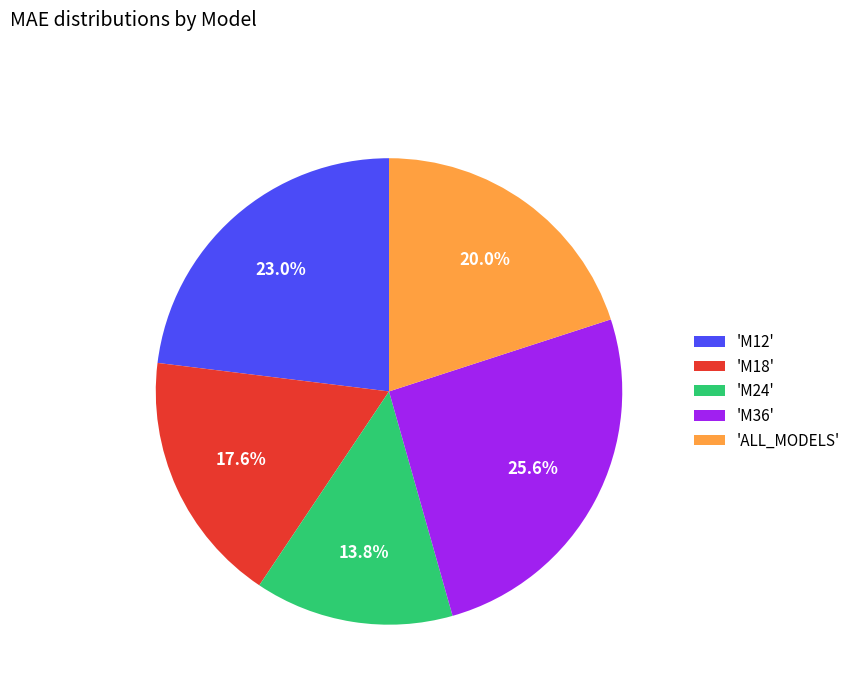

What percentage do 'M12' and 'M24' together represent?

36.8%